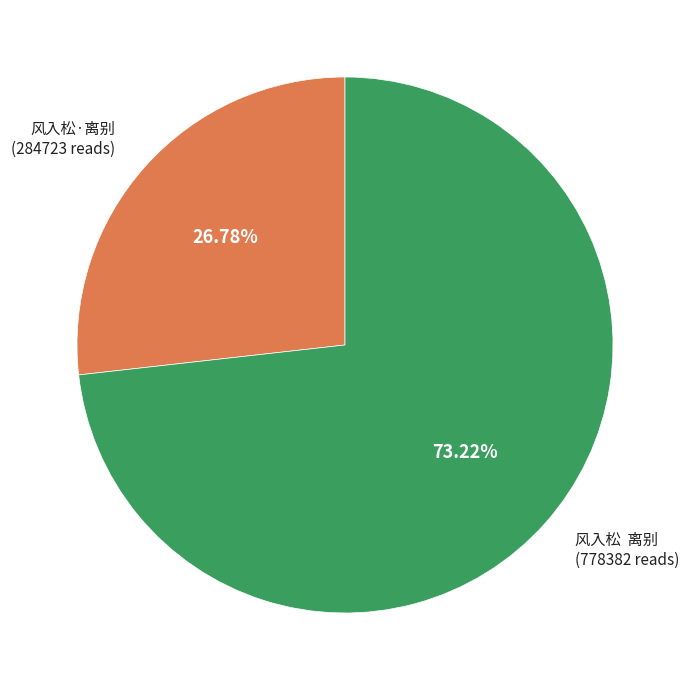

Count the number of slices in the pie.

2